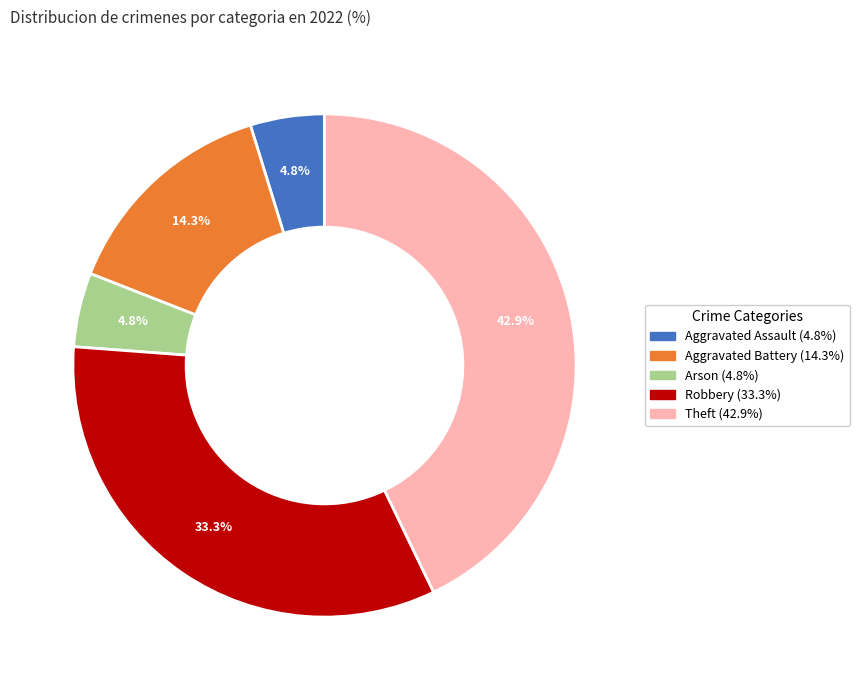

What is the ratio of the value at Aggravated Battery to the value at Robbery?

0.4